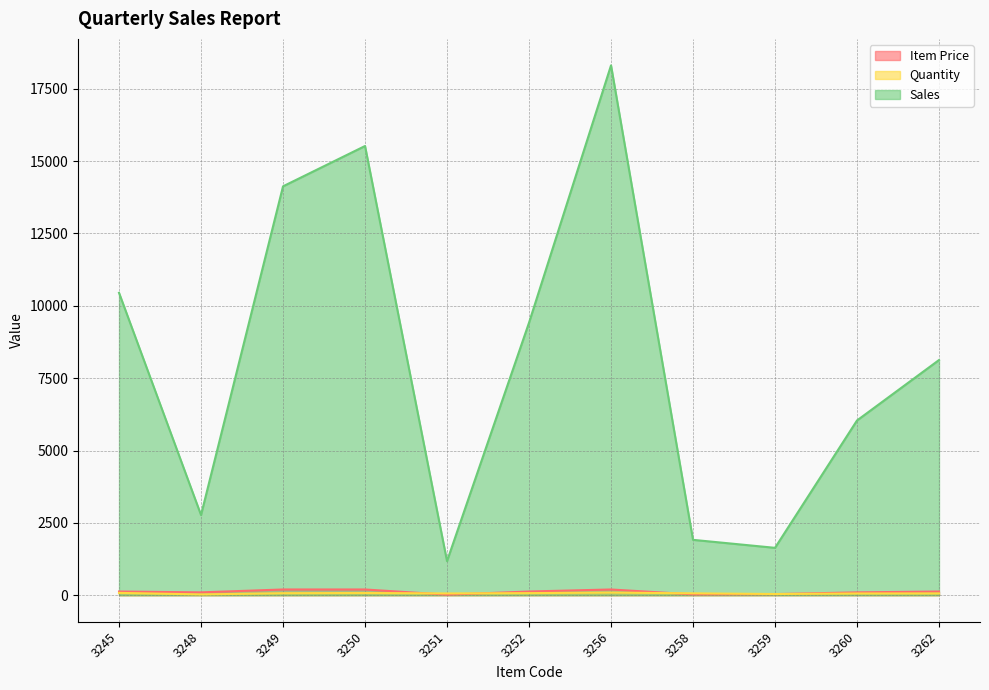

In Quantity, how many points are higher than both neighbors (excluding endpoints)?

2